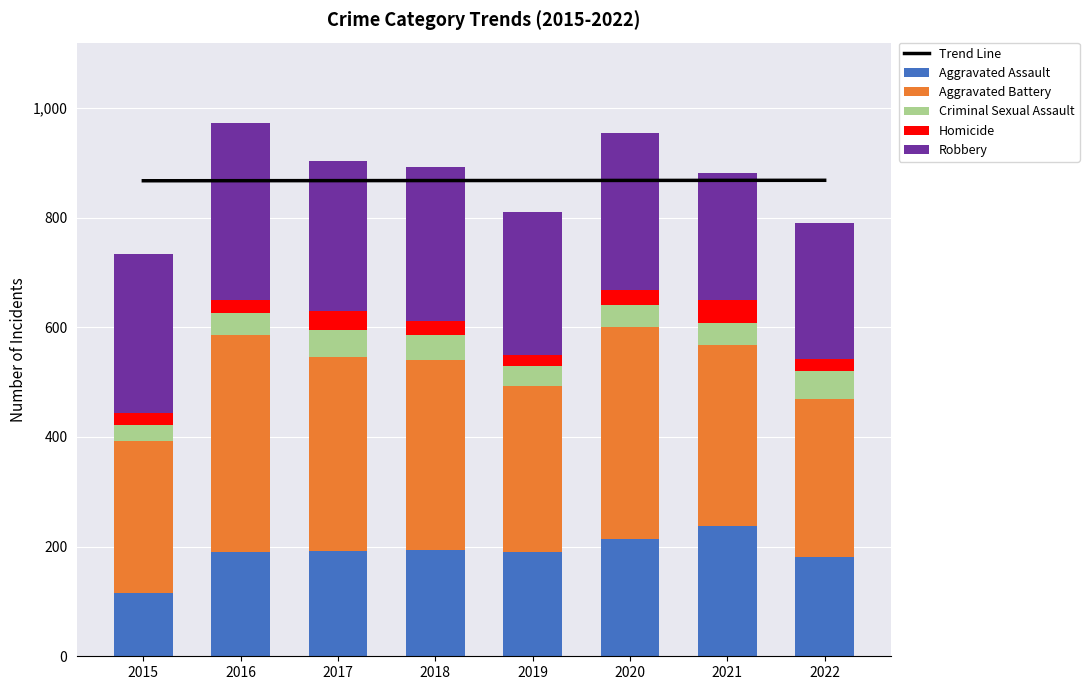

What is the value of the Trend Line bar at the 3rd from the left?

867.3